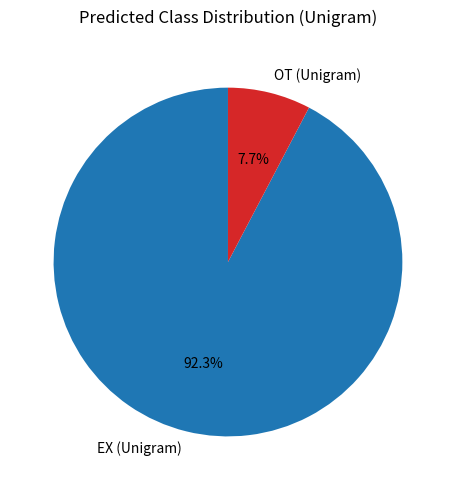

Rank the categories by value from lowest to highest.

OT (Unigram), EX (Unigram)